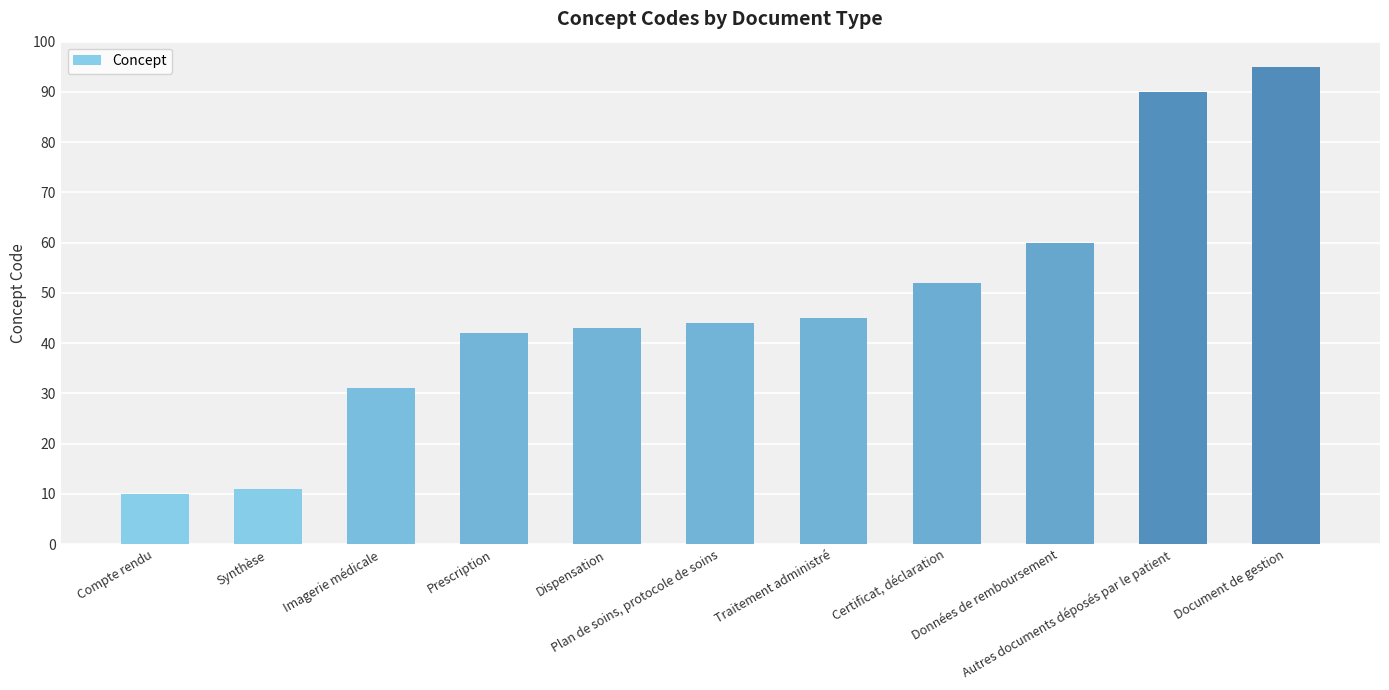

What is the smallest value displayed?

10